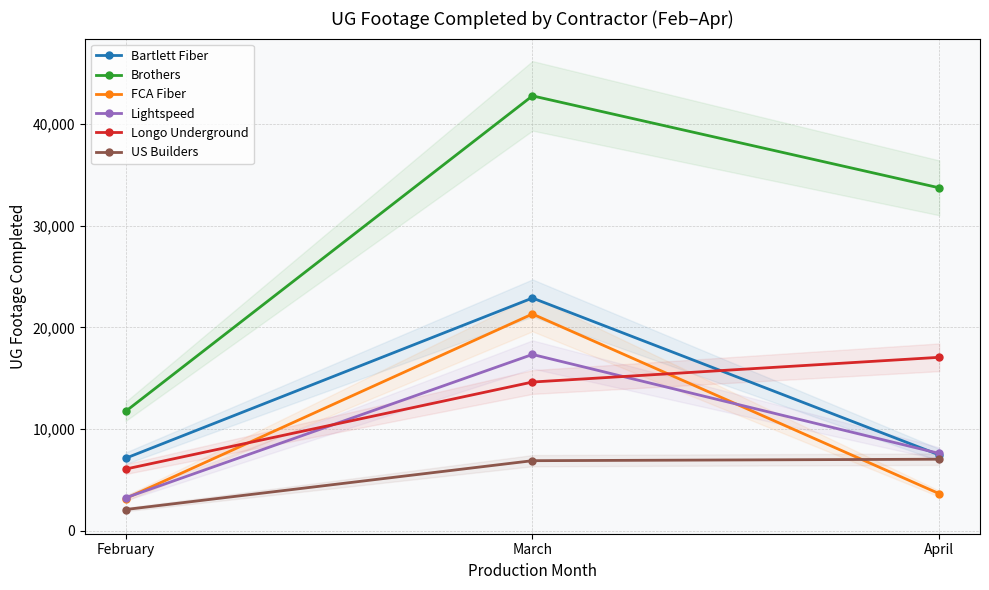

What is the minimum value for Bartlett Fiber?

7120